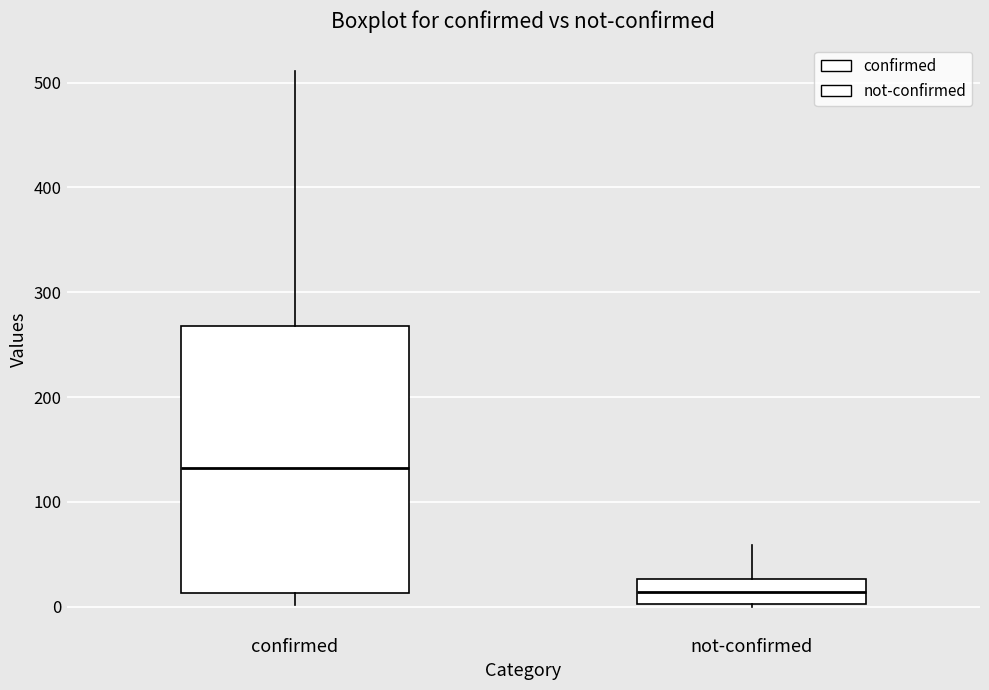

Reading left to right, read every box against the y-axis: the position of its median line, the range the box covers, and the ends of its whiskers. The values are not printed on the chart, so give them approximately, as read against the axis.

confirmed: median 130, box 10 to 270, whiskers 0 to 510
not-confirmed: median 10, box 0 to 30, whiskers 0 to 60